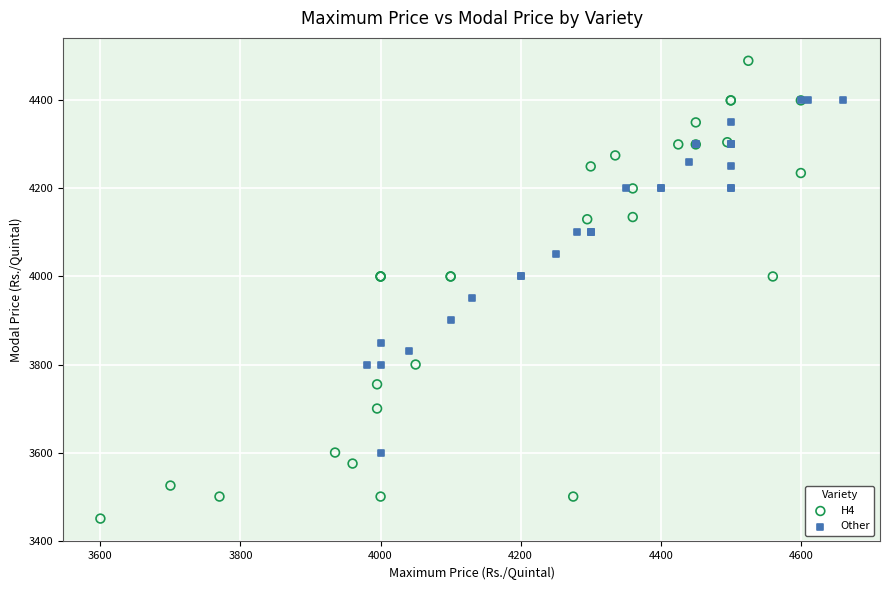

Which series contains the highest Y value?

H4